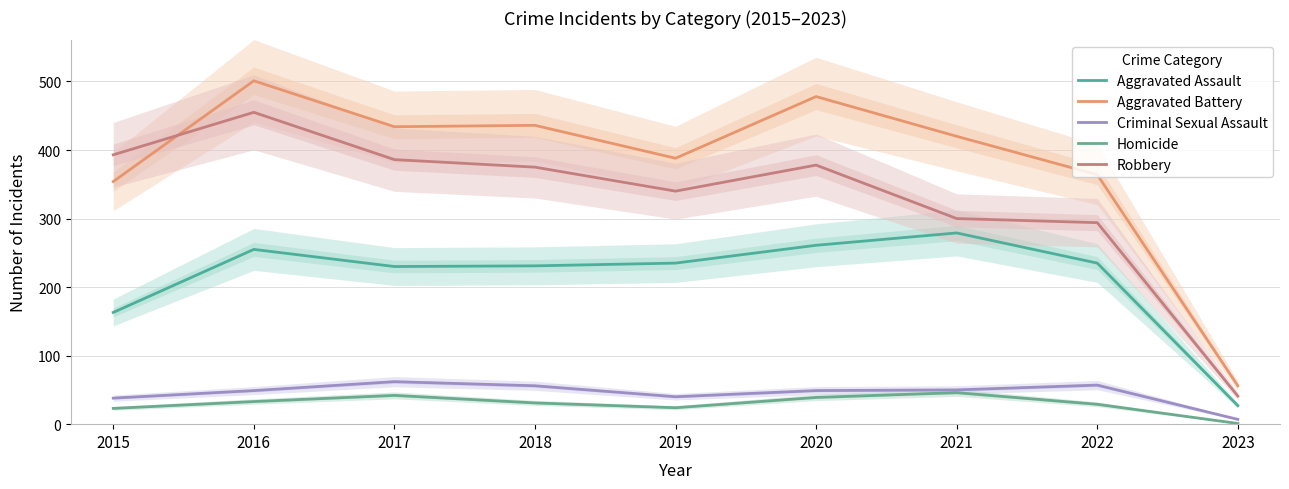

How many intersections are there between Robbery and Aggravated Battery?

1